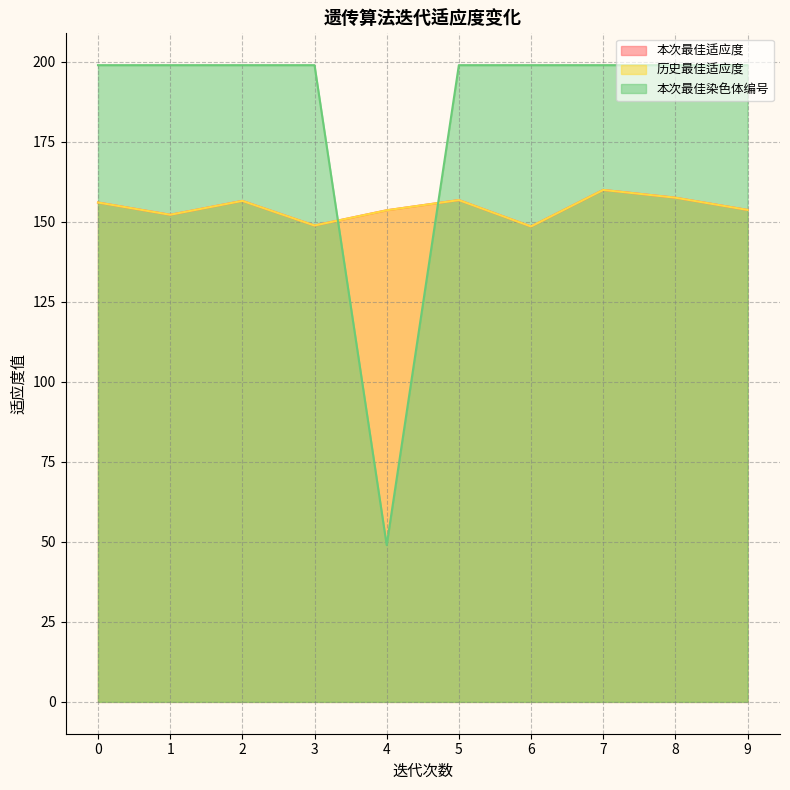

Reading left to right, list all the values displayed in this chart.

本次最佳适应度: 0=156.1	1=152.2	2=156.6	3=148.9	4=153.6	5=156.8	6=148.6	7=160.0	8=157.6	9=153.8
历史最佳适应度: 0=156.1	1=152.2	2=156.6	3=148.9	4=153.6	5=156.8	6=148.6	7=160.0	8=157.6	9=153.8
本次最佳染色体编号: 0=199.0	1=199.0	2=199.0	3=199.0	4=49.0	5=199.0	6=199.0	7=199.0	8=199.0	9=199.0